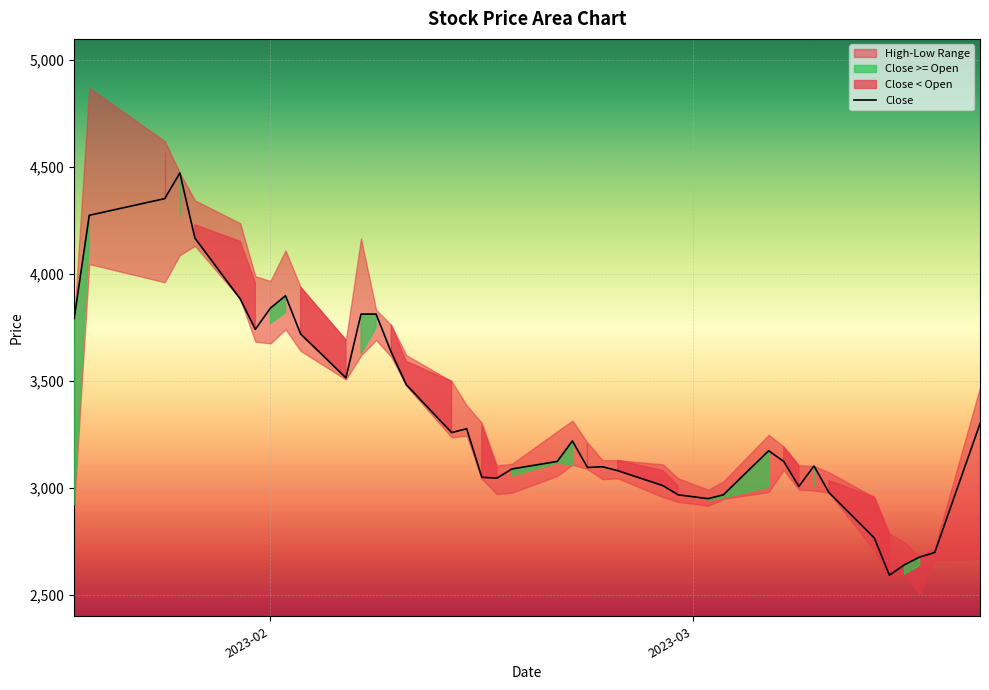

What is the difference between the second highest and minimum values?

1761